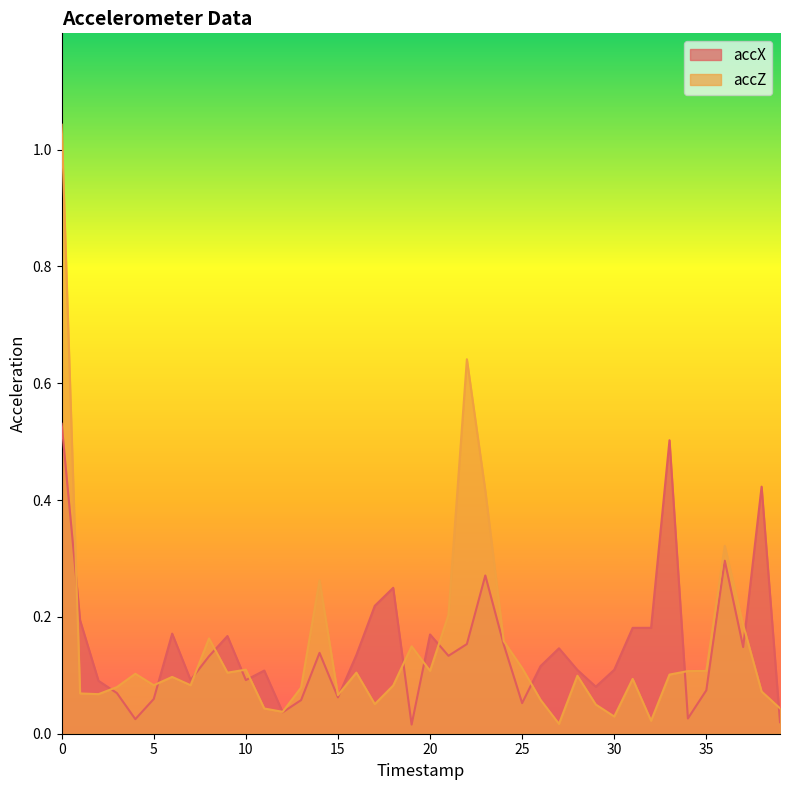

What is the difference between the second highest and minimum values in the accZ series?

0.6